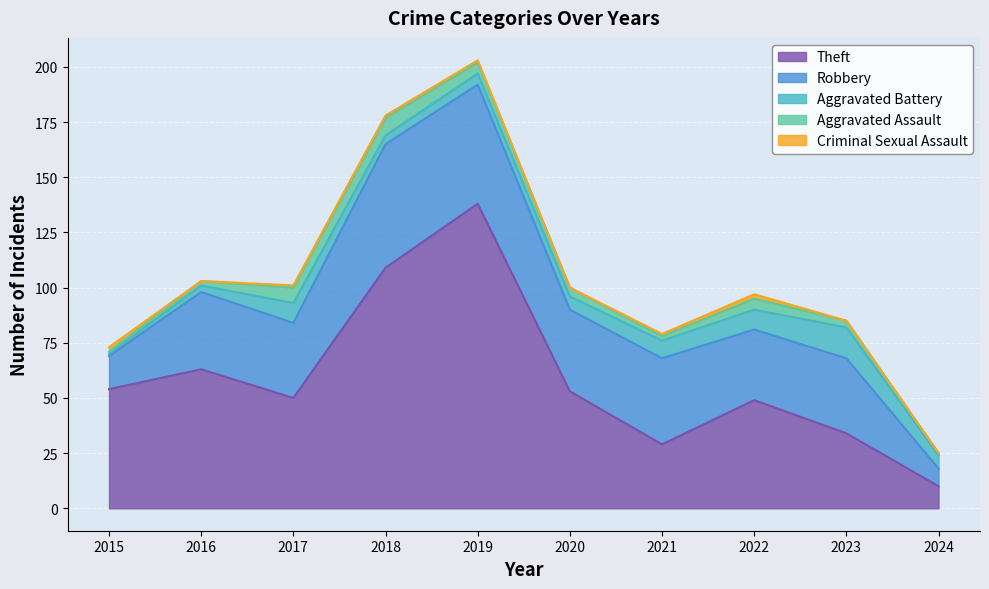

What is the difference between the highest and lowest values at 2023?

34